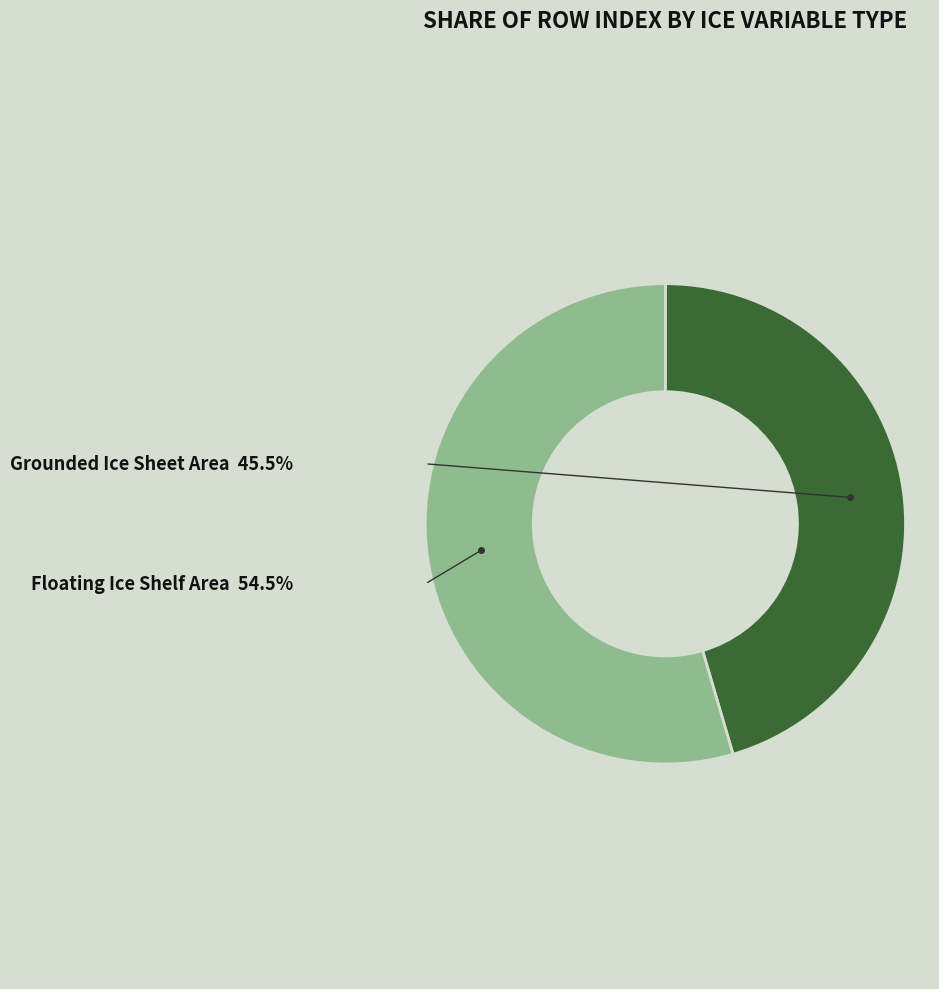

Does any single category account for the majority?

Yes